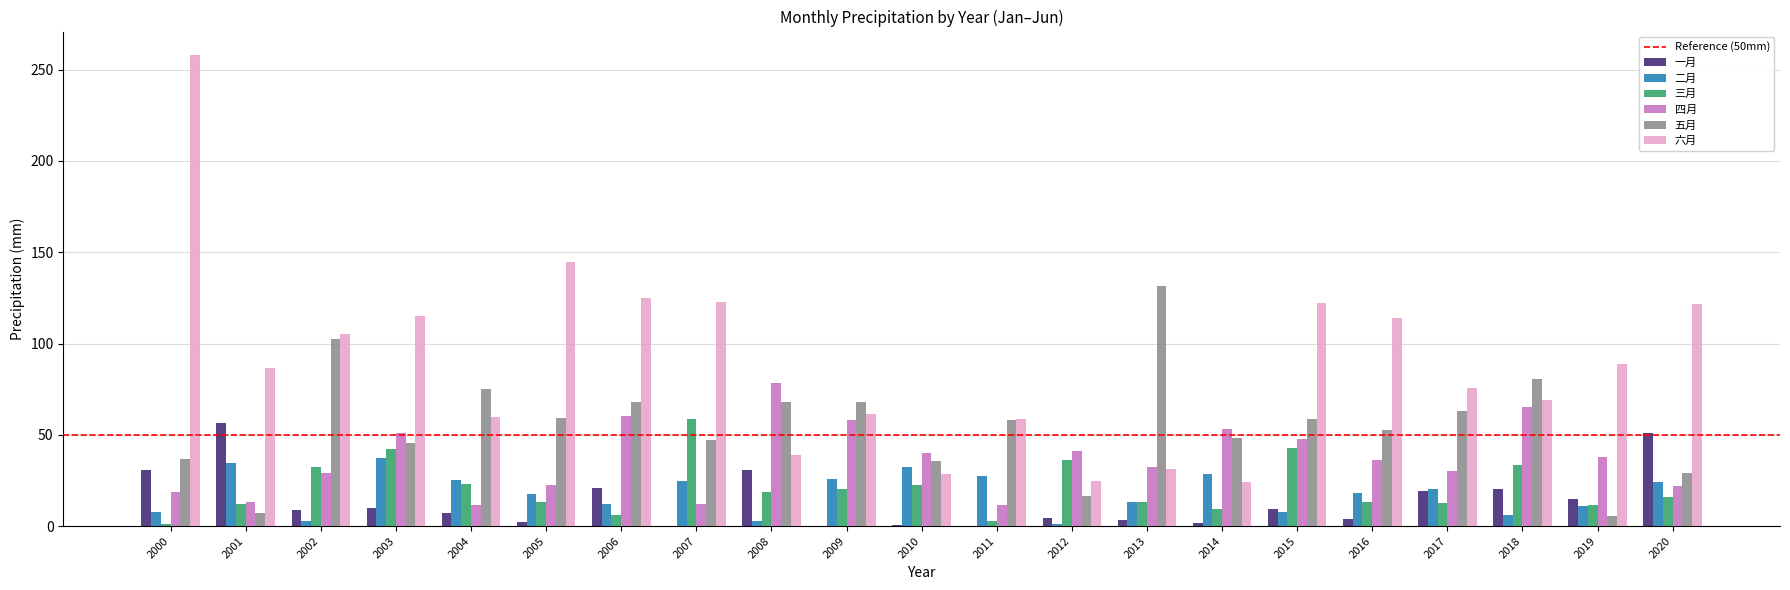

Which label corresponds to the largest value in the chart?

2000